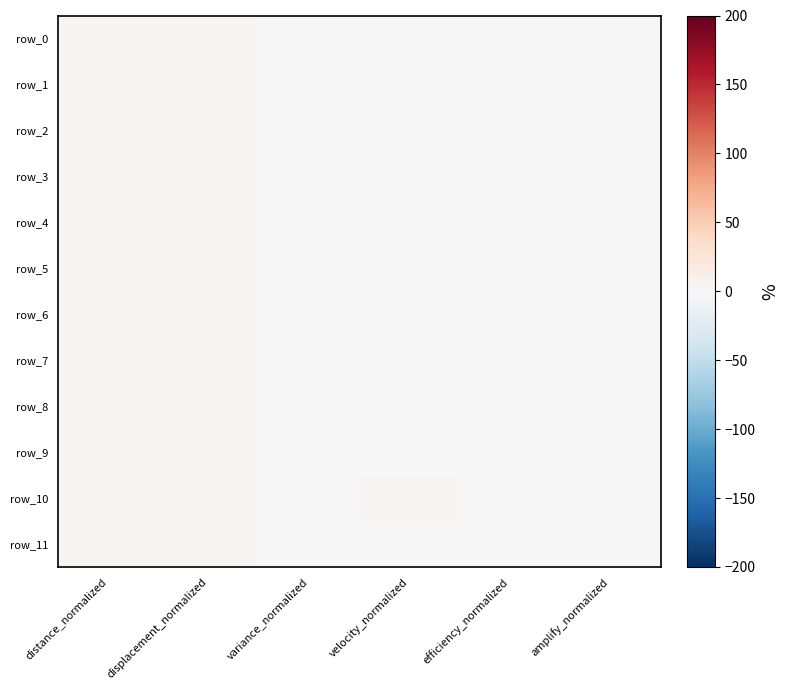

How many values in row_3 are above zero?

4